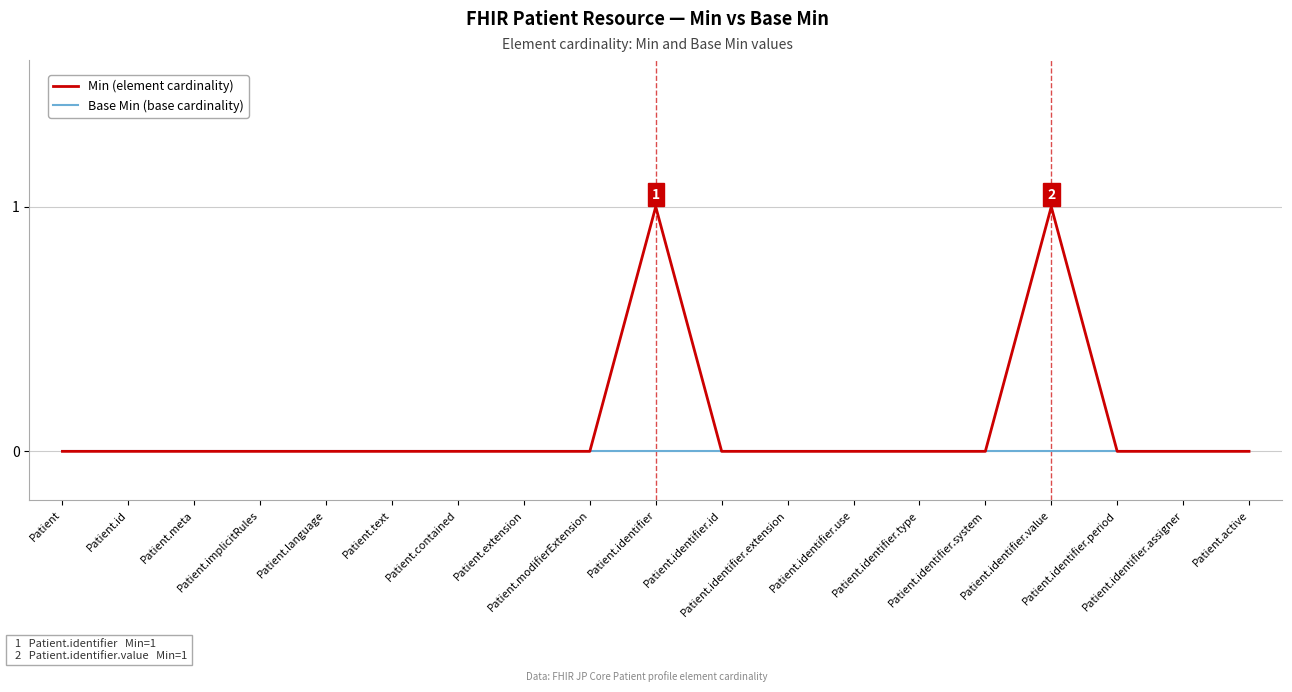

Which series has the largest total across all categories?

Min (element cardinality)